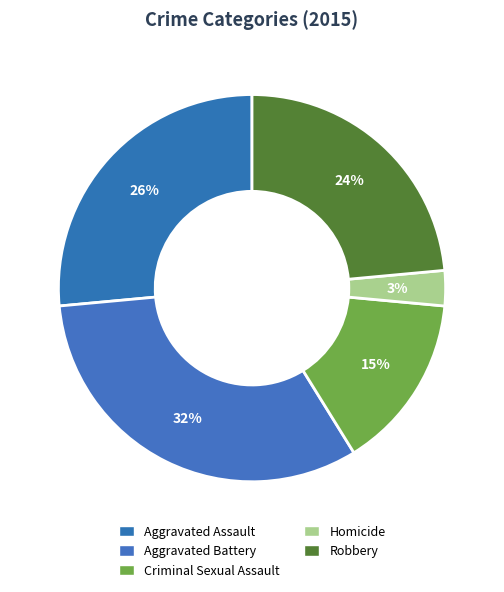

Rank the categories by value from highest to lowest.

Aggravated Battery, Aggravated Assault, Robbery, Criminal Sexual Assault, Homicide